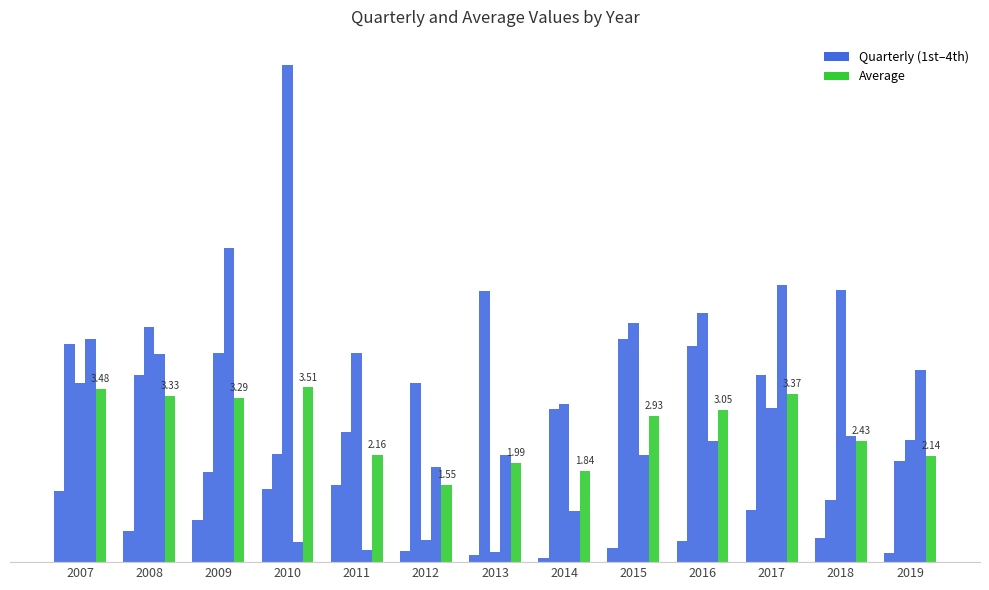

Are the bars grouped side by side (vs. stacked)?

Yes